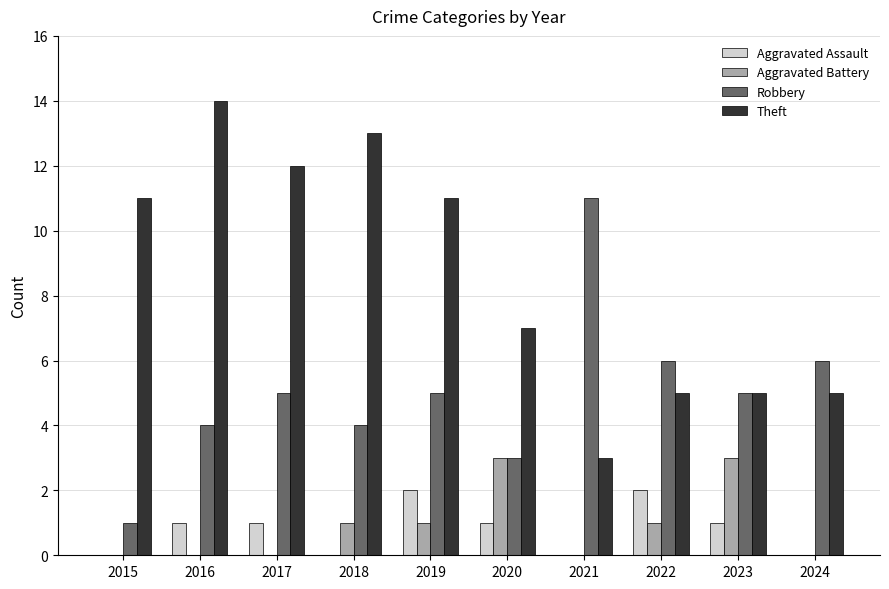

Reading left to right, transcribe all the data shown in this chart.

Aggravated Assault: 0	1	1	0	2	1	0	2	1	0
Aggravated Battery: 0	0	0	1	1	3	0	1	3	0
Robbery: 1	4	5	4	5	3	11	6	5	6
Theft: 11	14	12	13	11	7	3	5	5	5